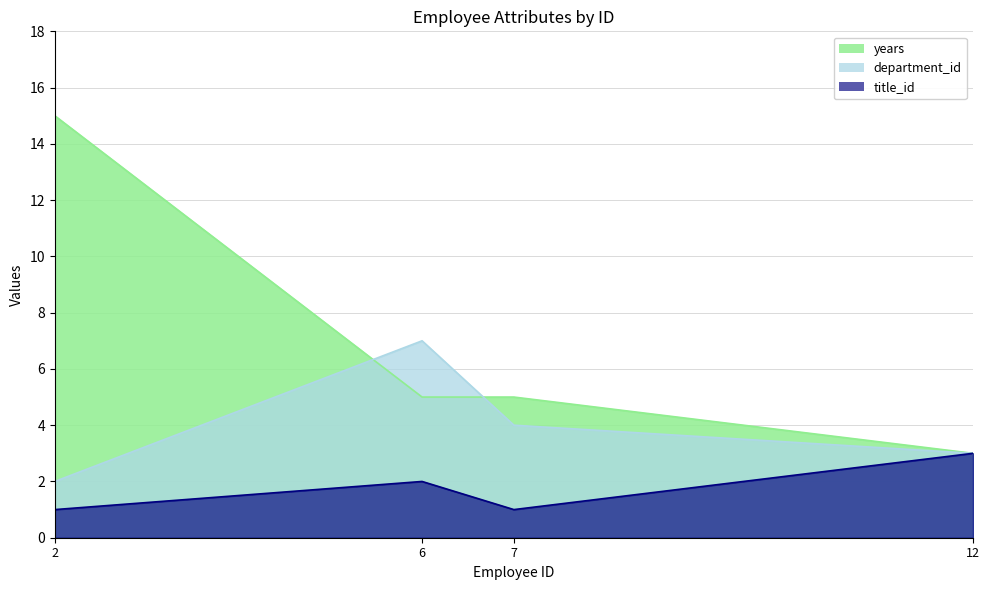

True or false: title_id and department_id intersect in this chart.

False